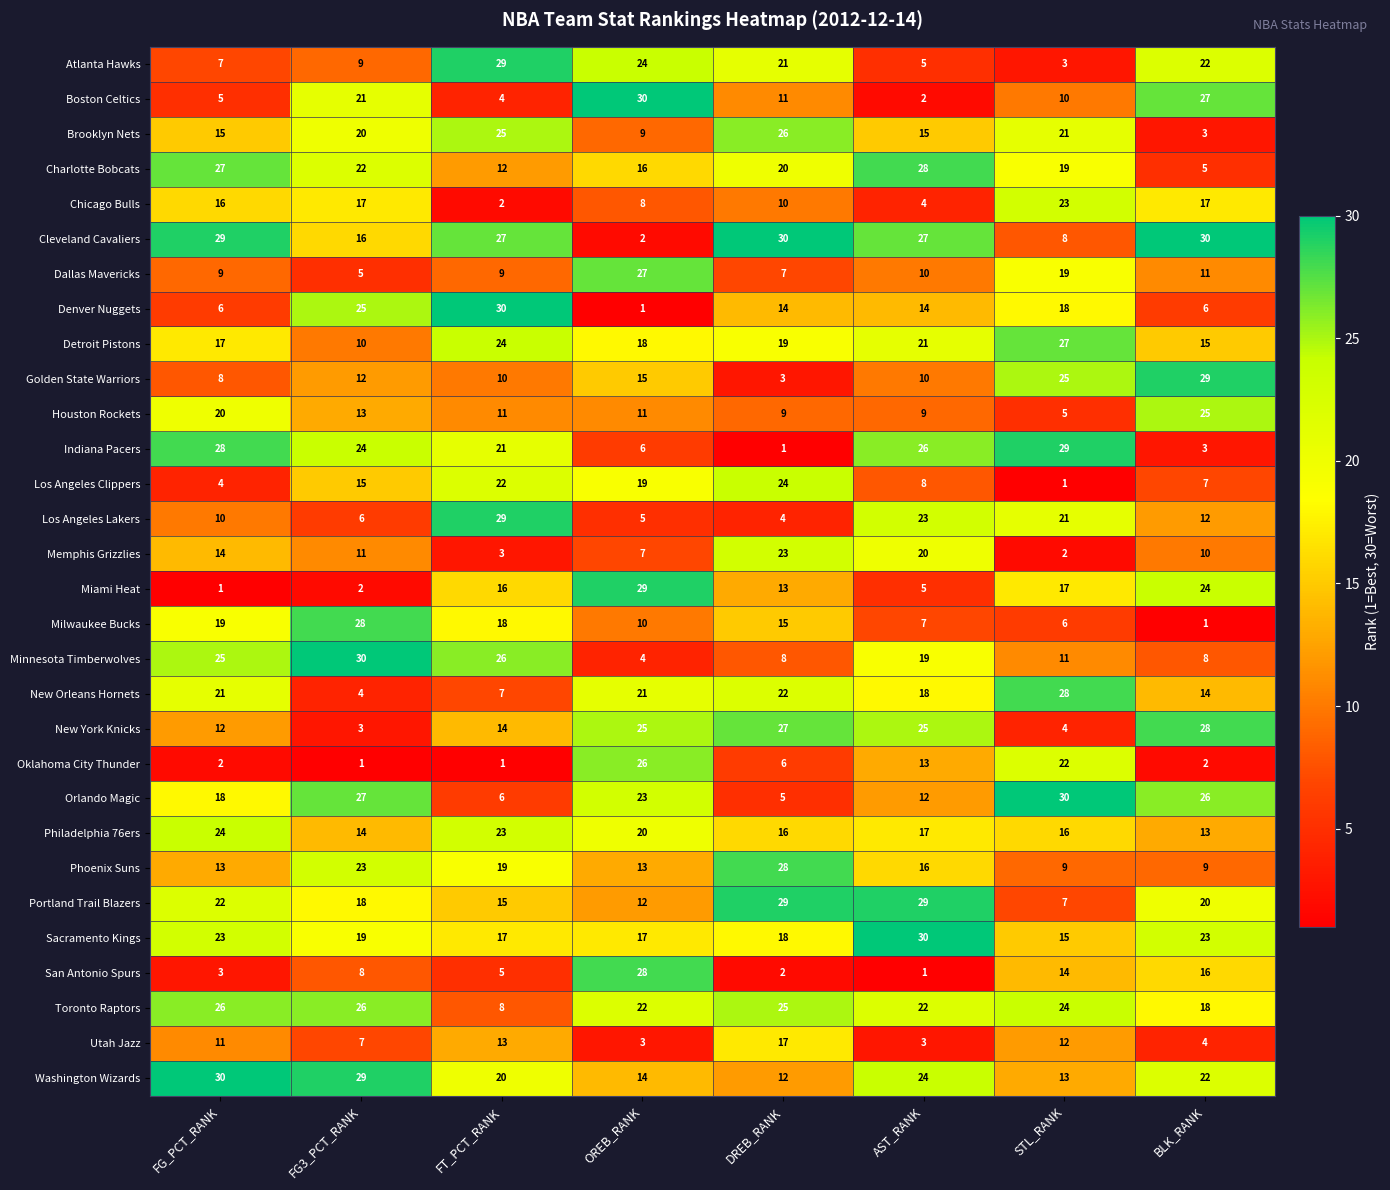

Is the value of Boston Celtics at AST_RANK greater than the value of Milwaukee Bucks at FT_PCT_RANK?

No